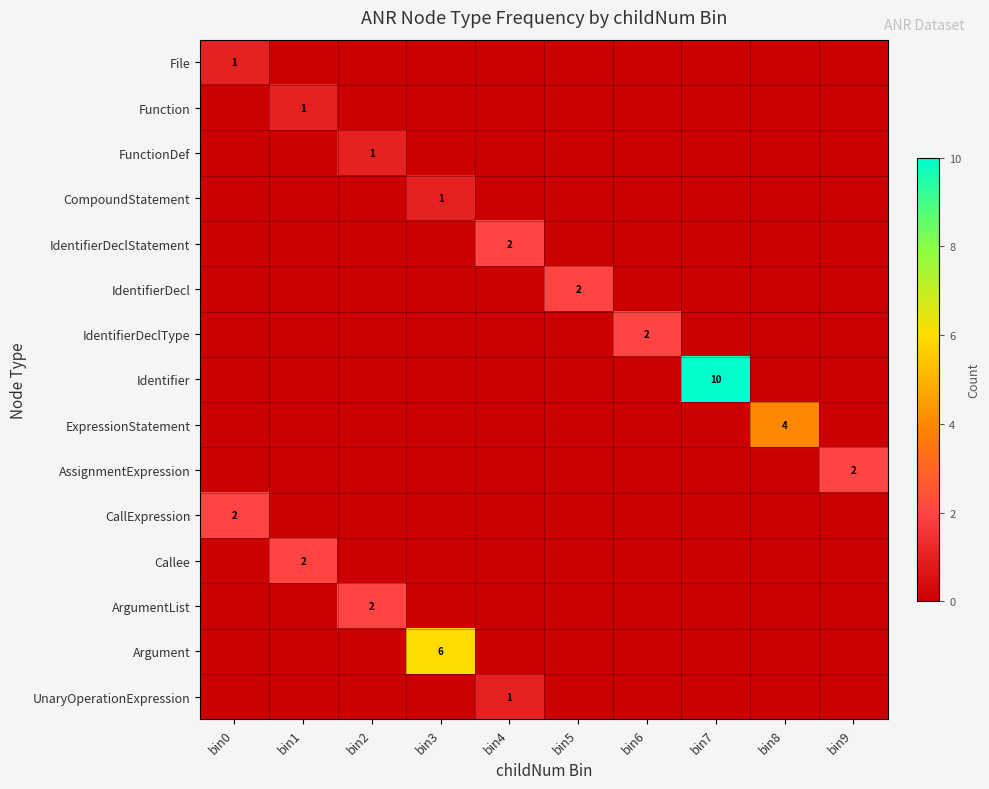

True or false: CompoundStatement has a value of 2 at bin3.

False